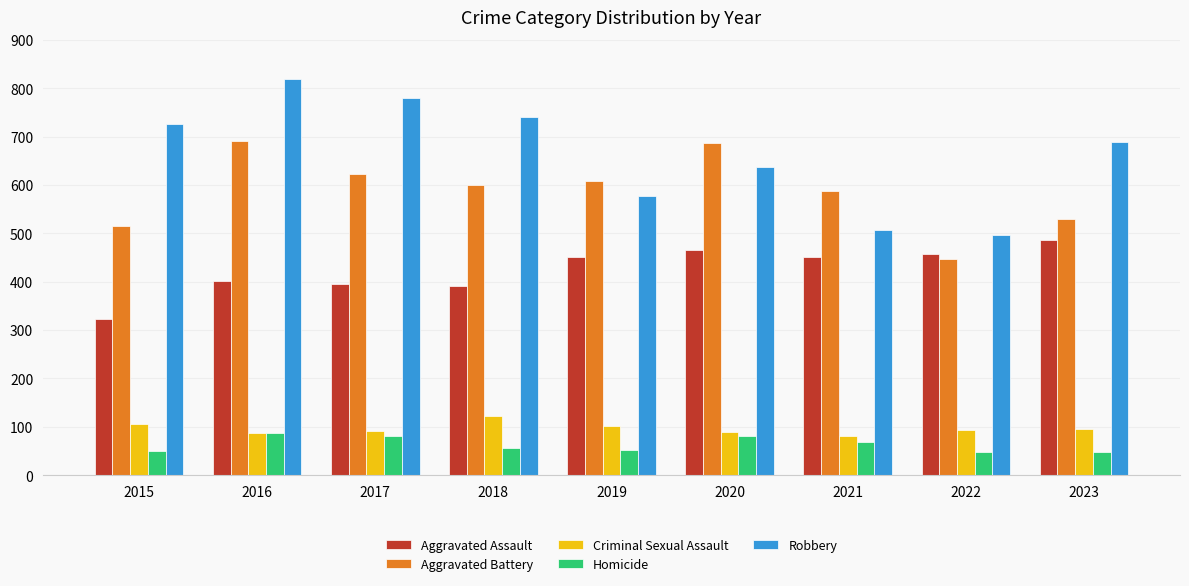

Which series has the largest range (max minus min)?

Robbery